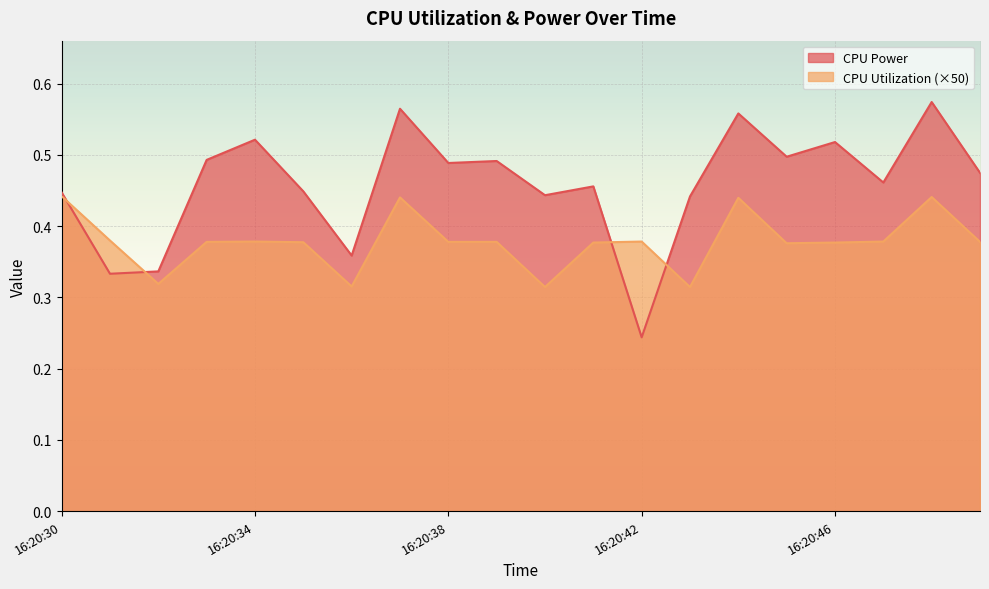

True or false: CPU Power and CPU Utilization cross at least once.

True